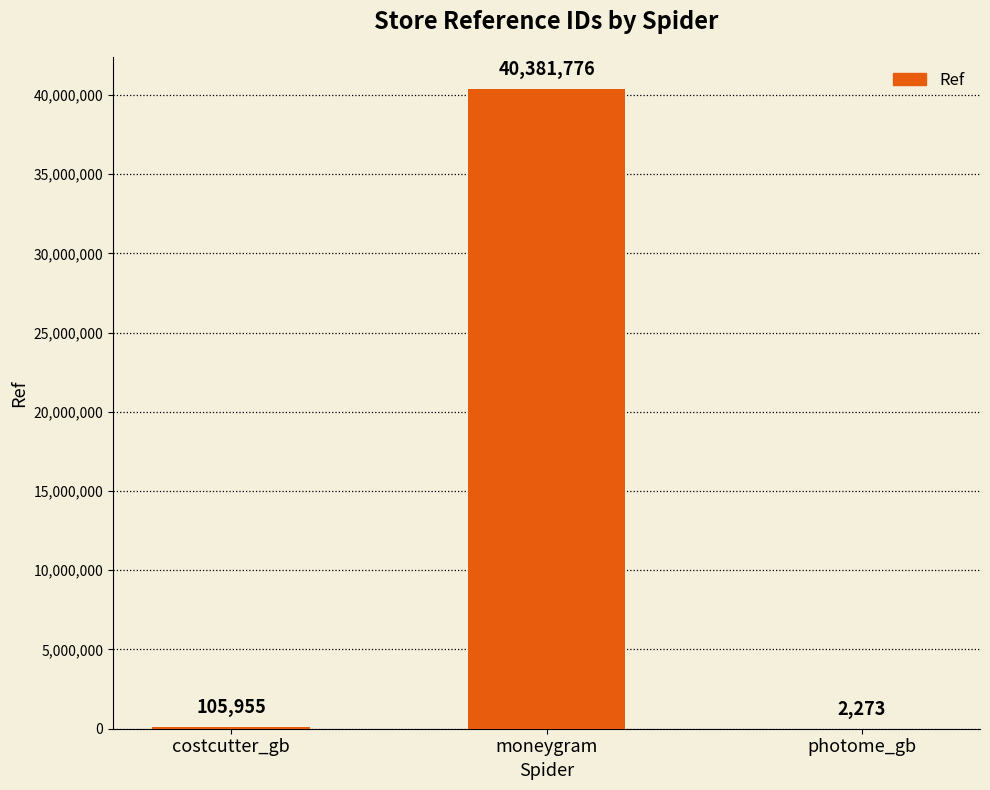

What is the sum of the values at photome_gb and costcutter_gb?

108228